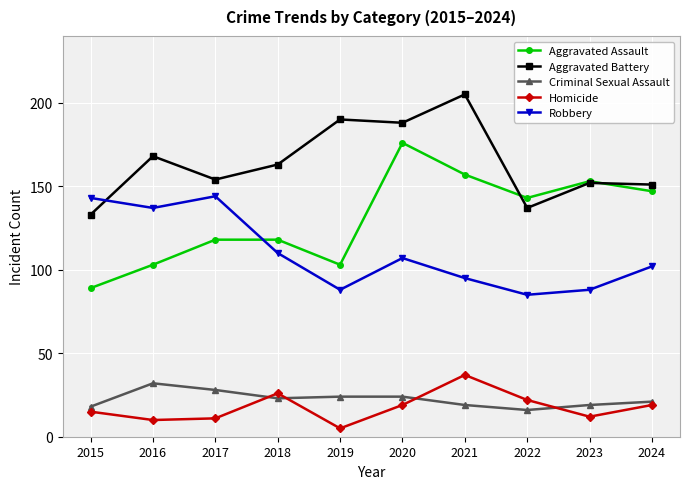

Reading left to right, list all the values displayed in this chart.

Aggravated Assault: 2015=89	2016=103	2017=118	2018=118	2019=103	2020=176	2021=157	2022=143	2023=153	2024=147
Aggravated Battery: 2015=133	2016=168	2017=154	2018=163	2019=190	2020=188	2021=205	2022=137	2023=152	2024=151
Criminal Sexual Assault: 2015=18	2016=32	2017=28	2018=23	2019=24	2020=24	2021=19	2022=16	2023=19	2024=21
Homicide: 2015=15	2016=10	2017=11	2018=26	2019=5	2020=19	2021=37	2022=22	2023=12	2024=19
Robbery: 2015=143	2016=137	2017=144	2018=110	2019=88	2020=107	2021=95	2022=85	2023=88	2024=102